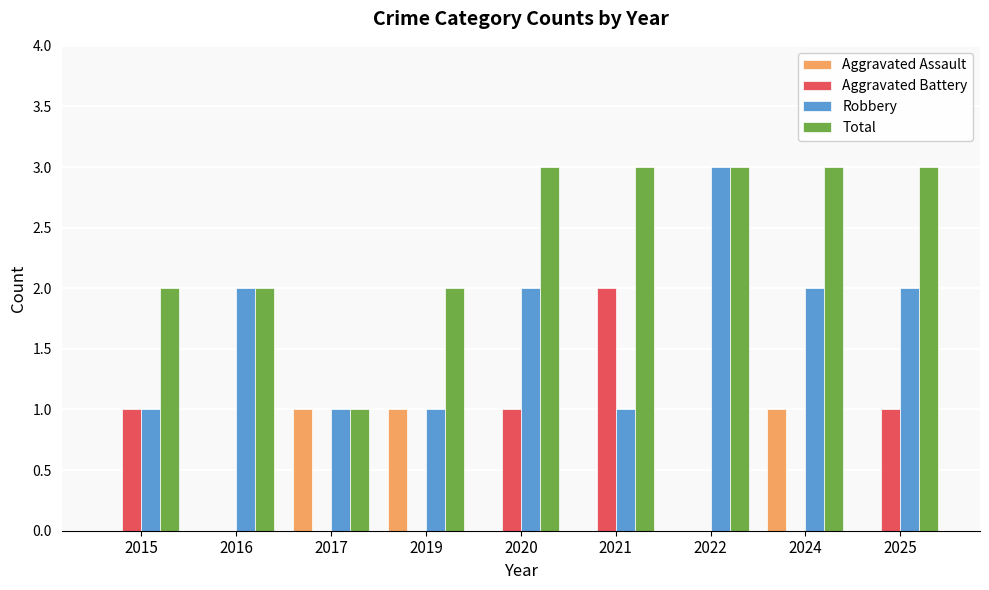

Is the value of Robbery at 2015 greater than the value of Aggravated Assault at 2022?

Yes